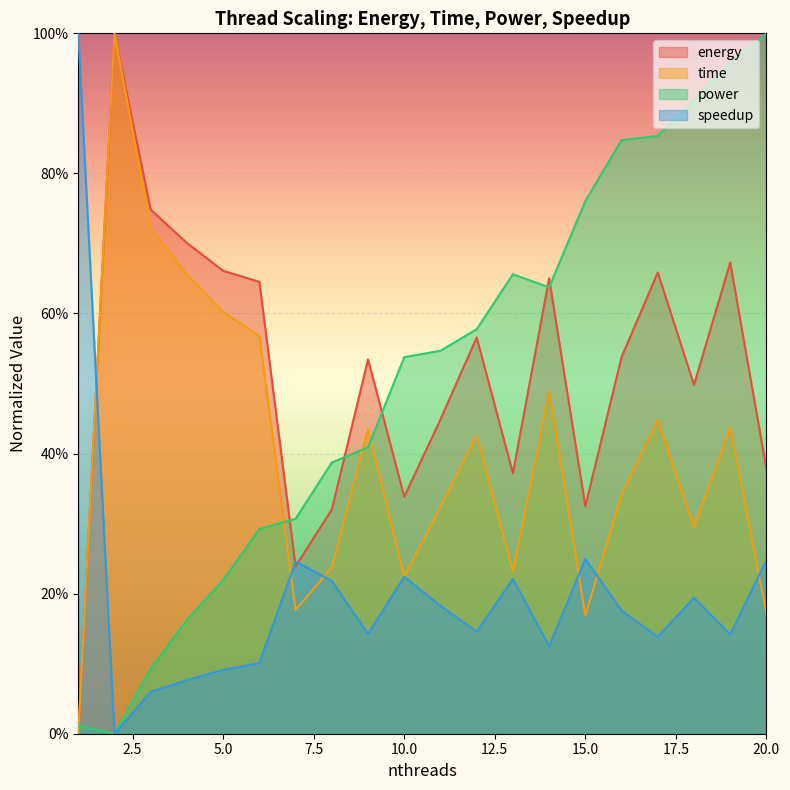

Reading left to right, transcribe all the data shown in this chart.

energy: 0.0	1.0	0.7	0.7	0.7	0.6	0.2	0.3	0.5	0.3	0.4	0.6	0.4	0.7	0.3	0.5	0.7	0.5	0.7	0.4
time: 0.0	1.0	0.7	0.7	0.6	0.6	0.2	0.2	0.4	0.2	0.3	0.4	0.2	0.5	0.2	0.3	0.4	0.3	0.4	0.2
power: 0.0	0.0	0.1	0.2	0.2	0.3	0.3	0.4	0.4	0.5	0.5	0.6	0.7	0.6	0.8	0.8	0.9	0.9	1.0	1.0
speedup: 1.0	0.0	0.1	0.1	0.1	0.1	0.2	0.2	0.1	0.2	0.2	0.1	0.2	0.1	0.2	0.2	0.1	0.2	0.1	0.2